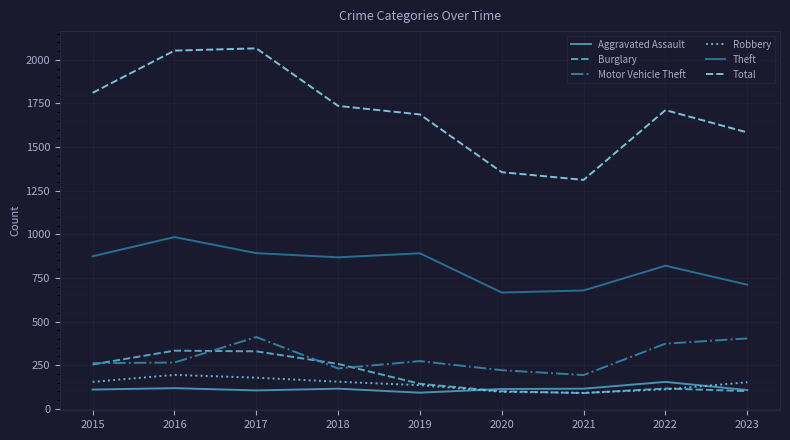

What is the sum of the Motor Vehicle Theft values at 2020 and 2022?

594